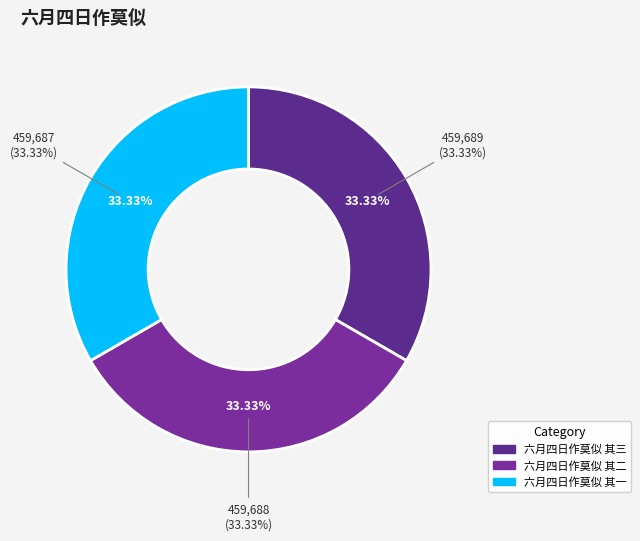

Which slice is the smallest?

六月四日作莫似 其一